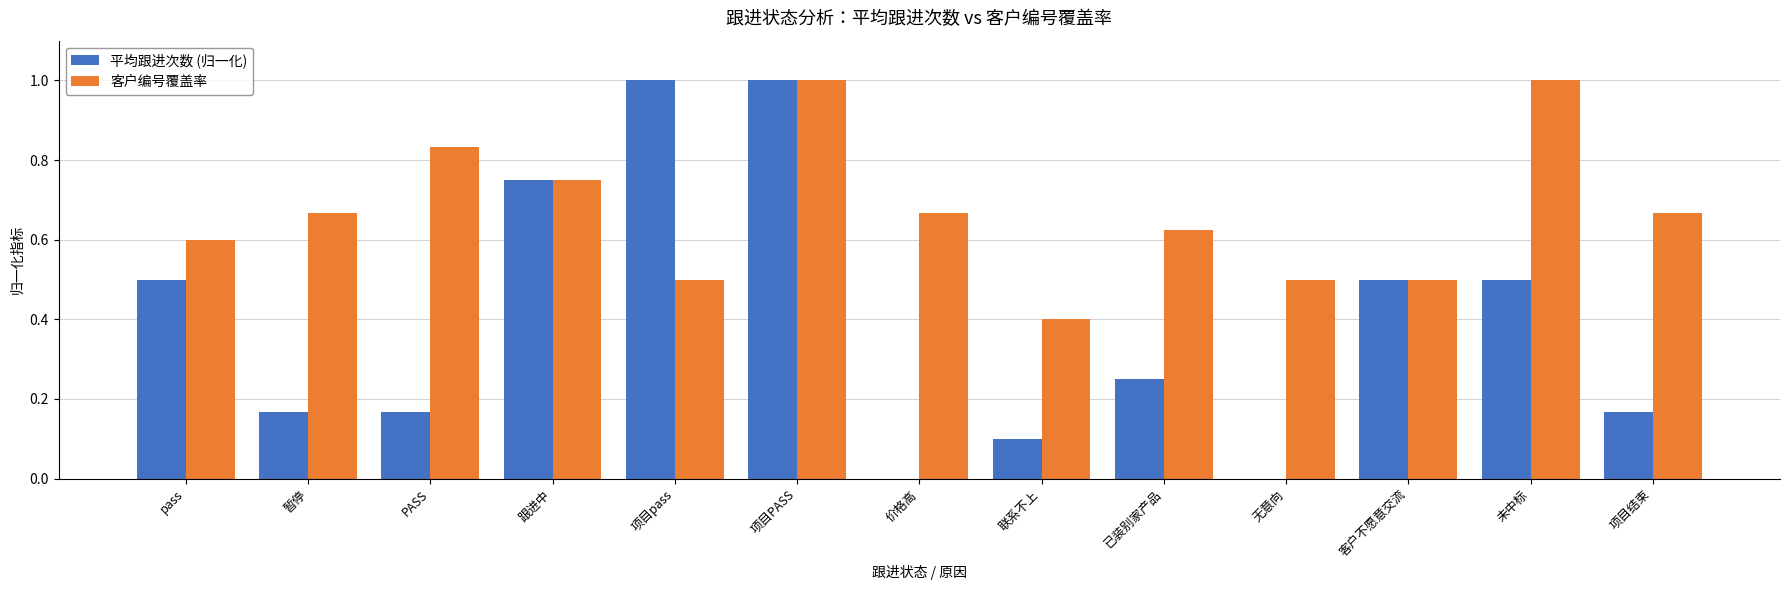

What is the sum of all 平均跟进次数 (归一化) values?

5.1